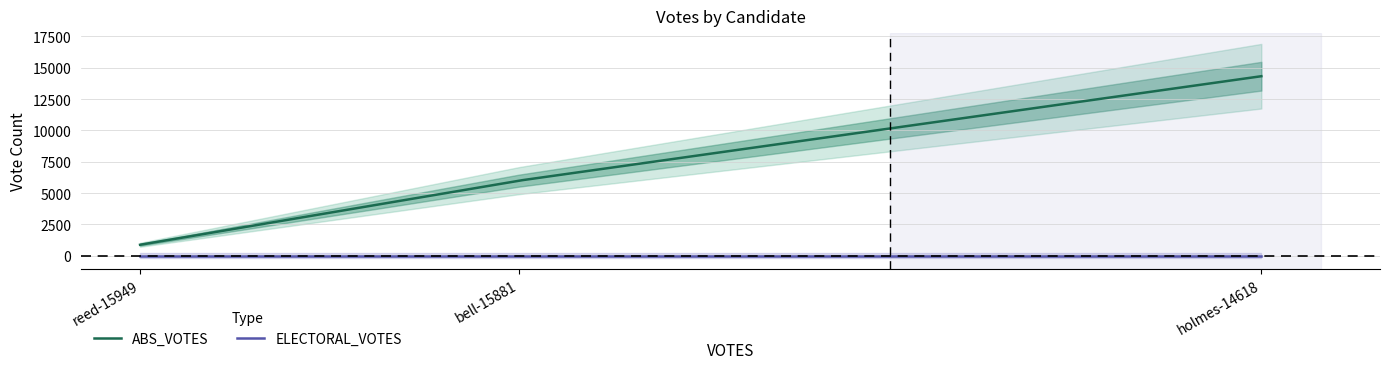

How many series are shown in this chart?

2